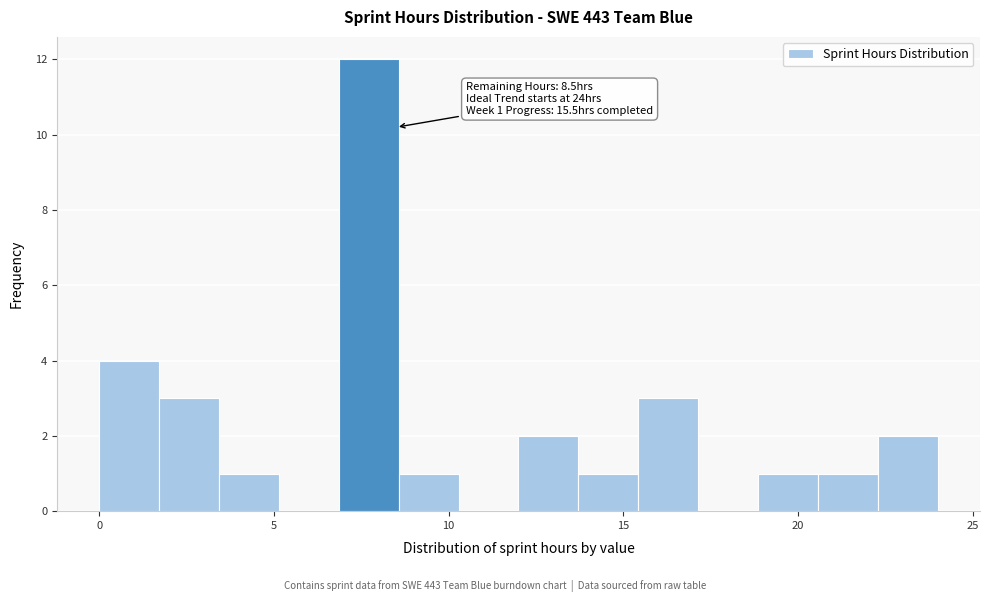

Around what value on the x-axis is the tallest bar? Give the approximate position of its centre, as read against the axis.

7.5